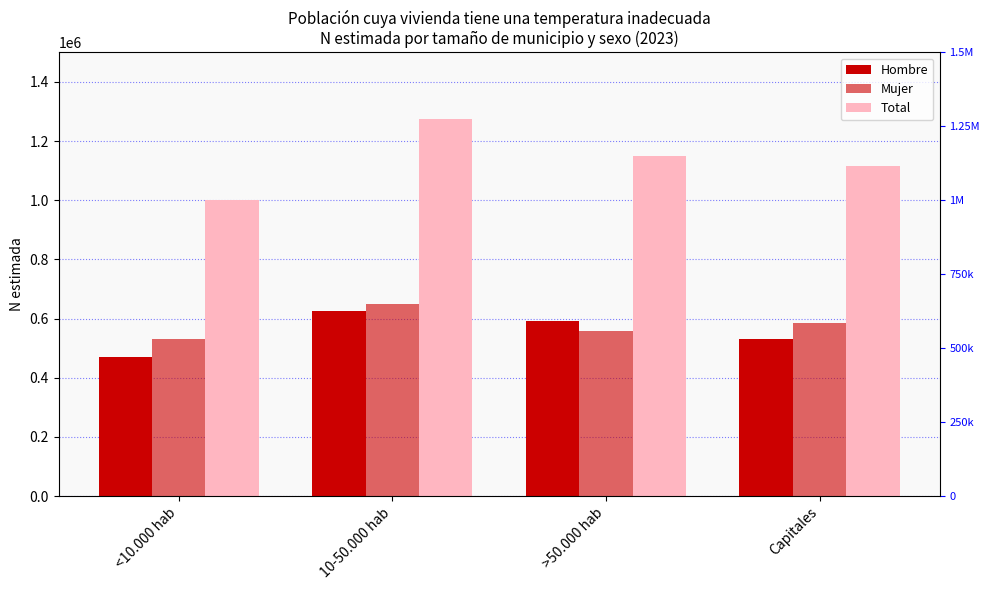

Reading left to right, list all the values displayed in this chart.

Hombre: 470127	626461	593255	531294
Mujer: 529368	647931	556456	584148
Total: 999495	1274392	1149711	1115442